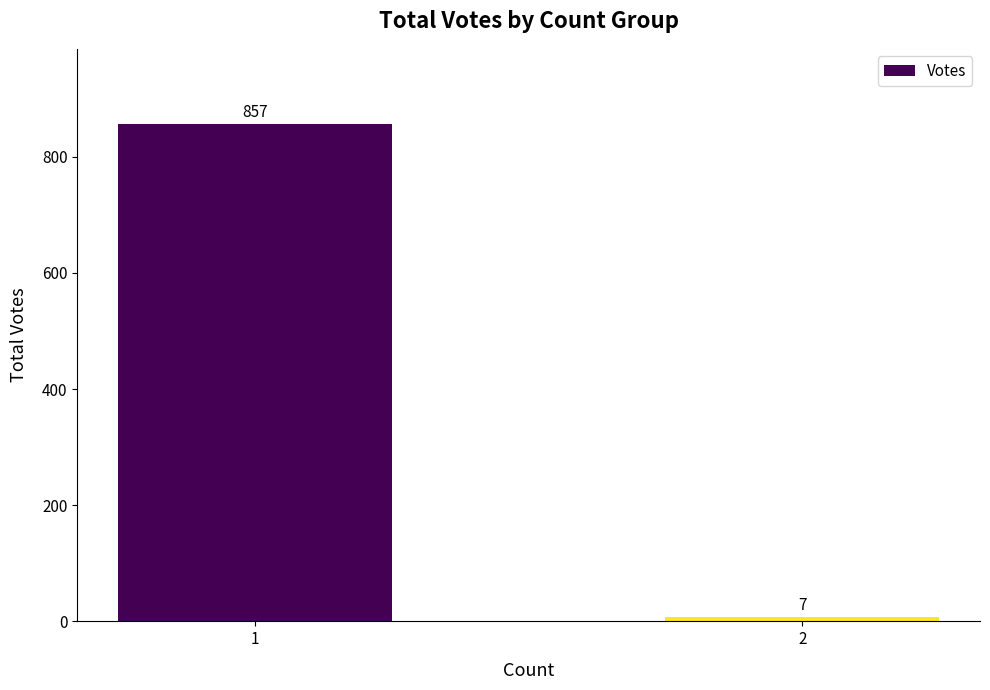

What is the change in value from 1 to 2?

-850